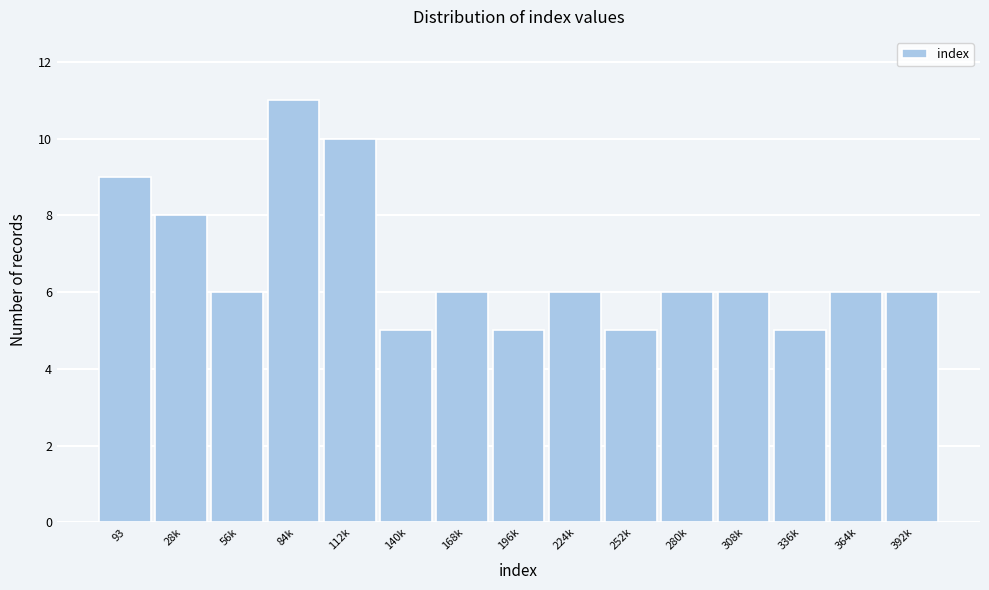

Reading left to right, list all the values displayed in this chart.

9	8	6	11	10	5	6	5	6	5	6	6	5	6	6